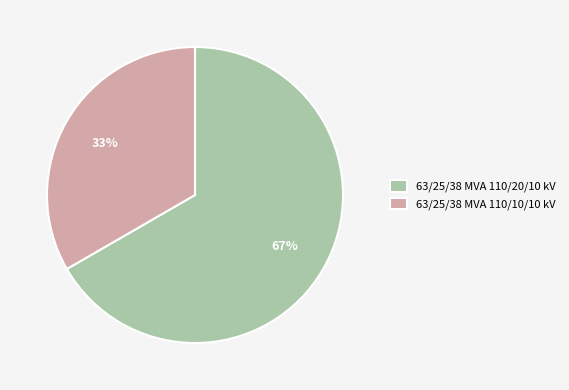

Is the sum of 63/25/38 MVA 110/20/10 kV and 63/25/38 MVA 110/10/10 kV greater than half?

Yes